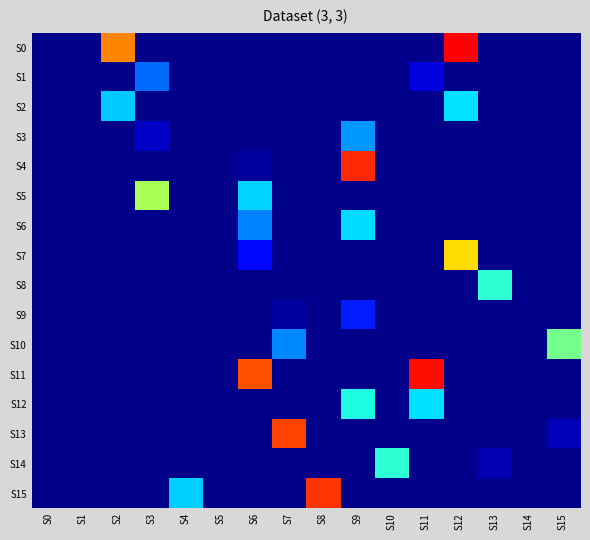

Which series has the largest total across all categories?

S11